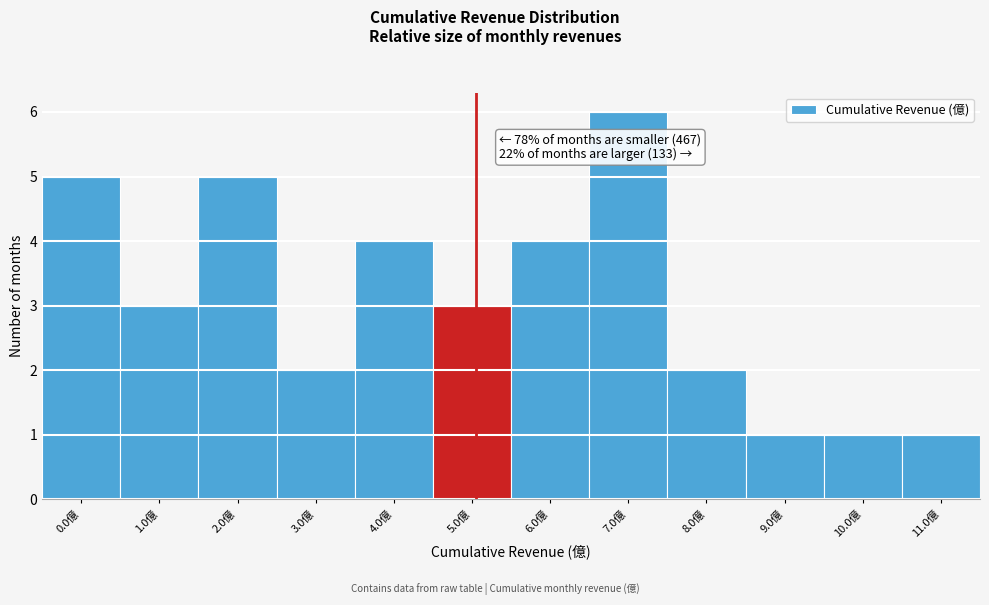

Reading left to right, list all the values displayed in this chart.

5	3	5	2	4	3	4	6	2	1	1	1